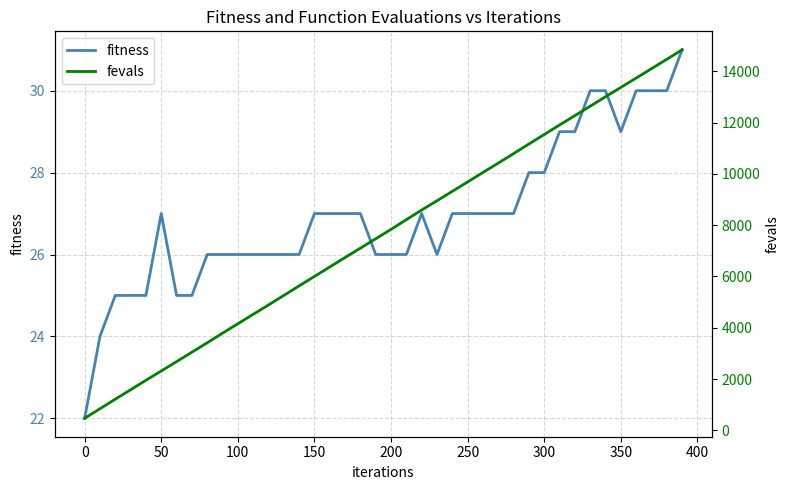

What is the difference between the second highest and minimum values in the fevals series?

13999